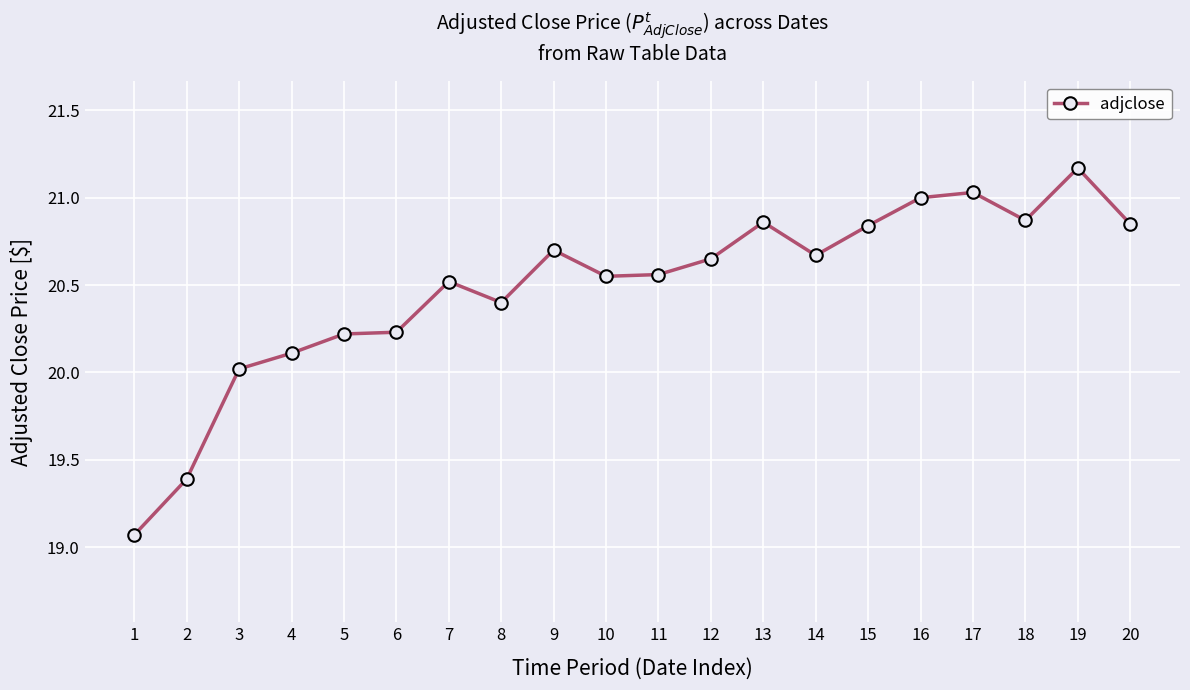

Between 15 and 3, which is larger?

15